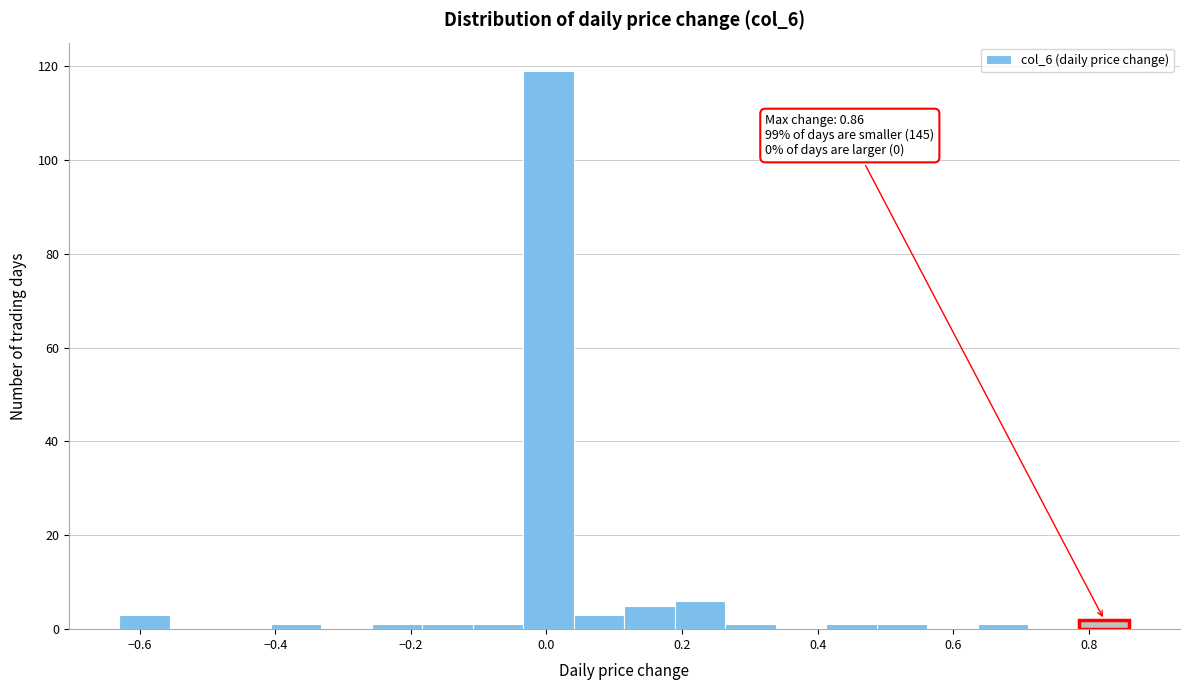

Around what value on the x-axis is the tallest bar? Give the approximate position of its centre, as read against the axis.

0.00